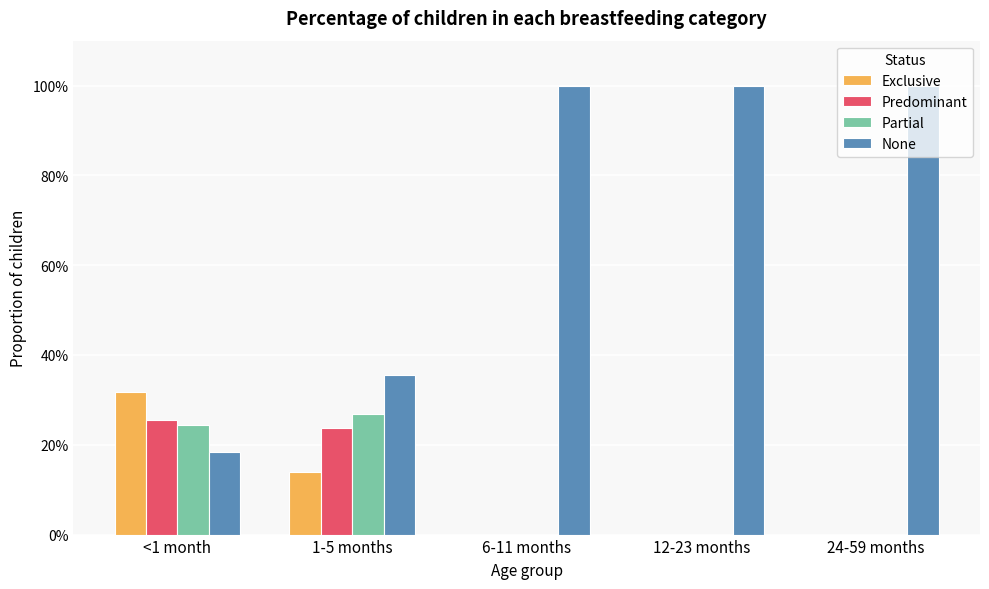

What is the average value of the Predominant series?

0.1